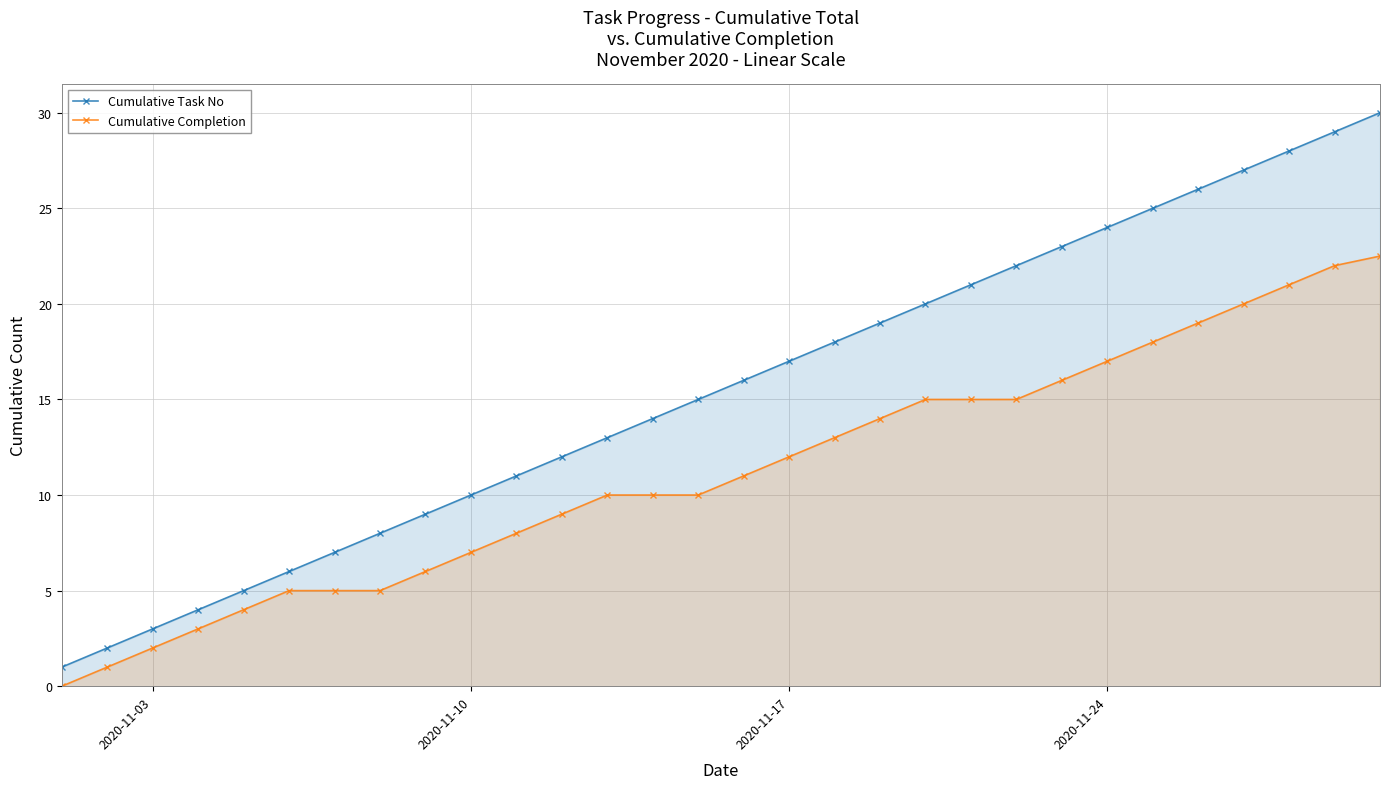

What is the sum of all Cumulative Task No values?

465.0